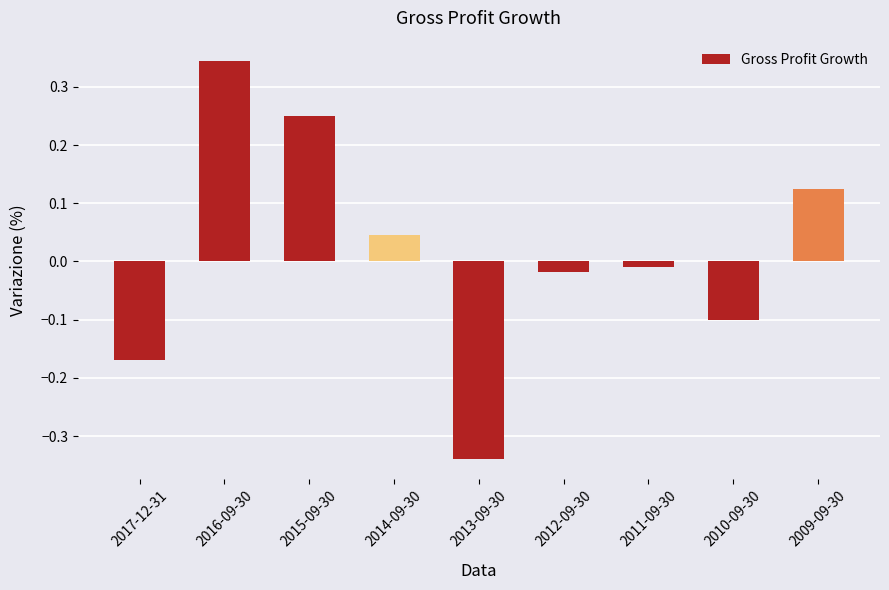

Where does the data first go above 0?

2016-09-30